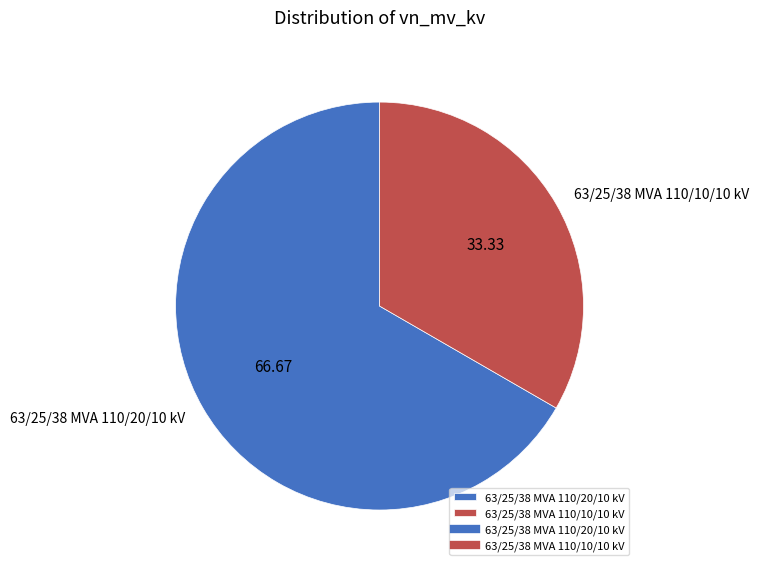

What is the smallest slice in the pie chart?

63/25/38 MVA 110/10/10 kV